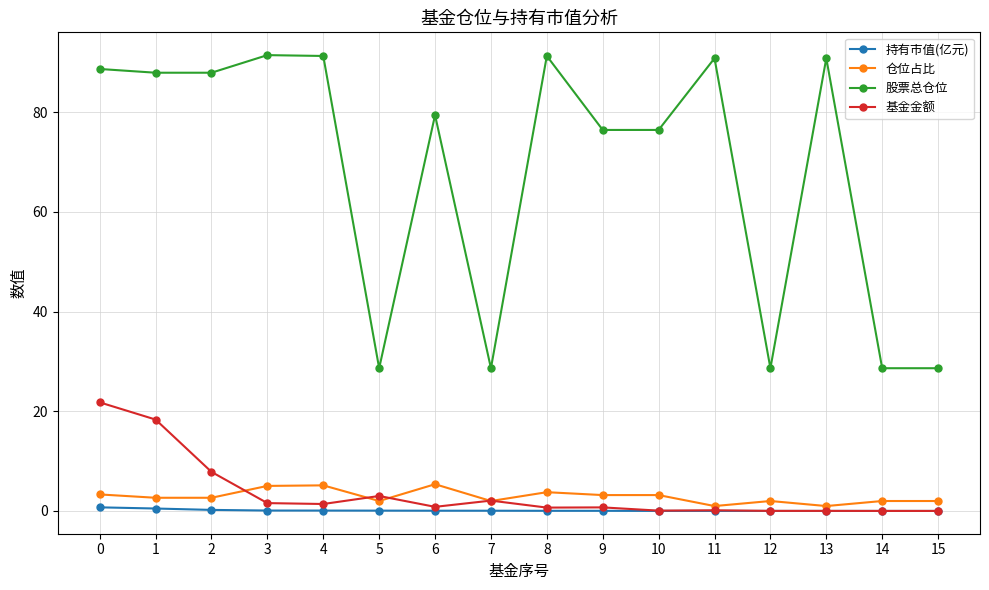

How many lines are shown in the chart?

4